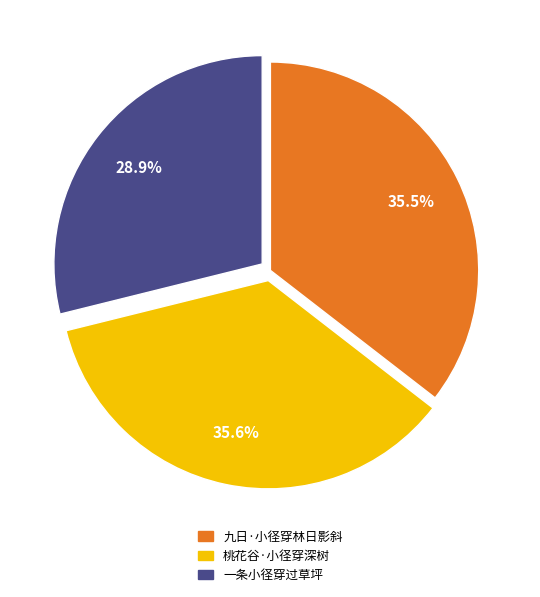

Which category has the smallest portion of the pie?

一条小径穿过草坪